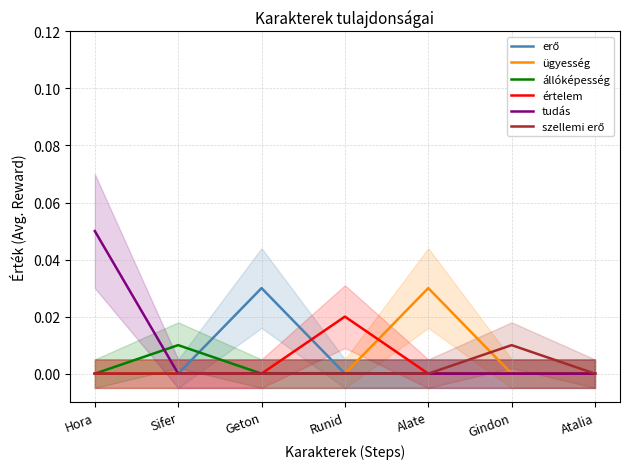

List the series in order of their peak value, lowest first.

állóképesség, szellemi erő, értelem, erő, ügyesség, tudás